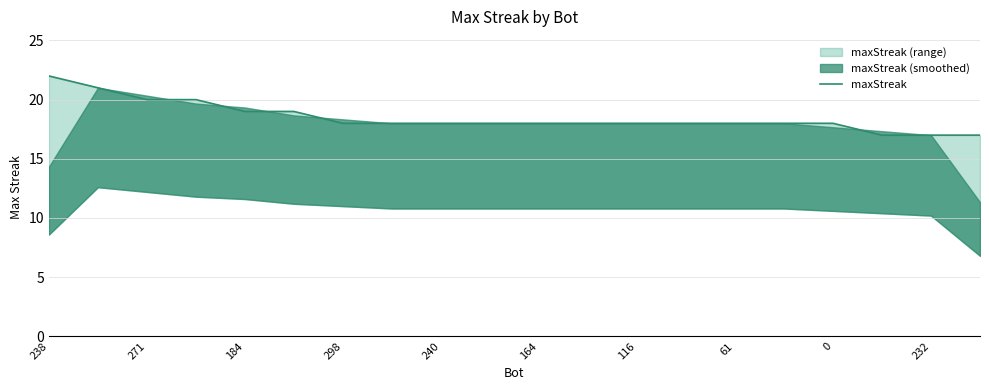

True or false: the data shows 21 at 271.

True